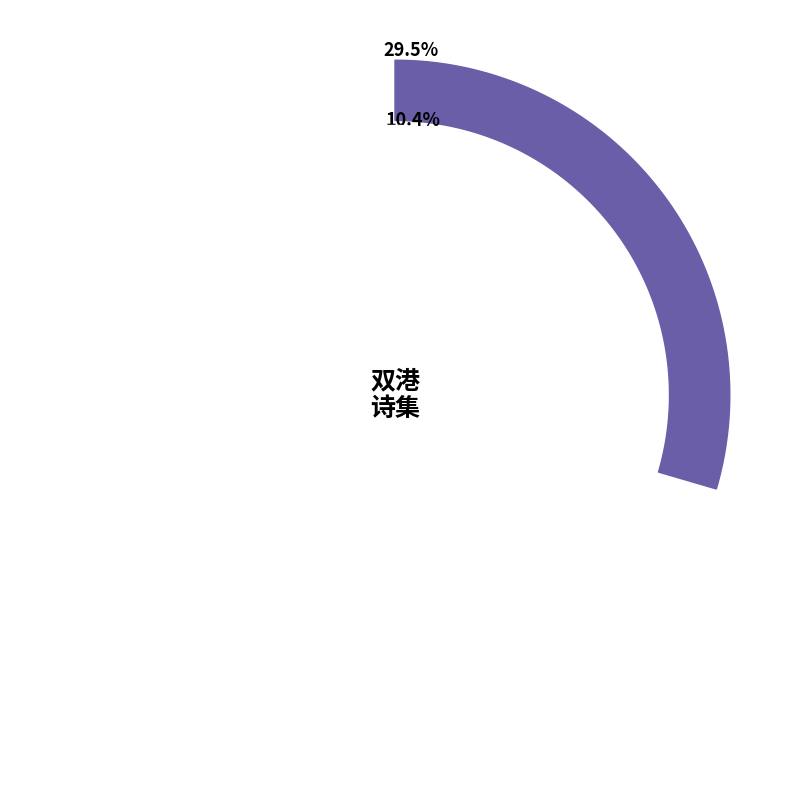

Which category has the smallest portion of the pie?

双港溪·悬崖一线巉巉路